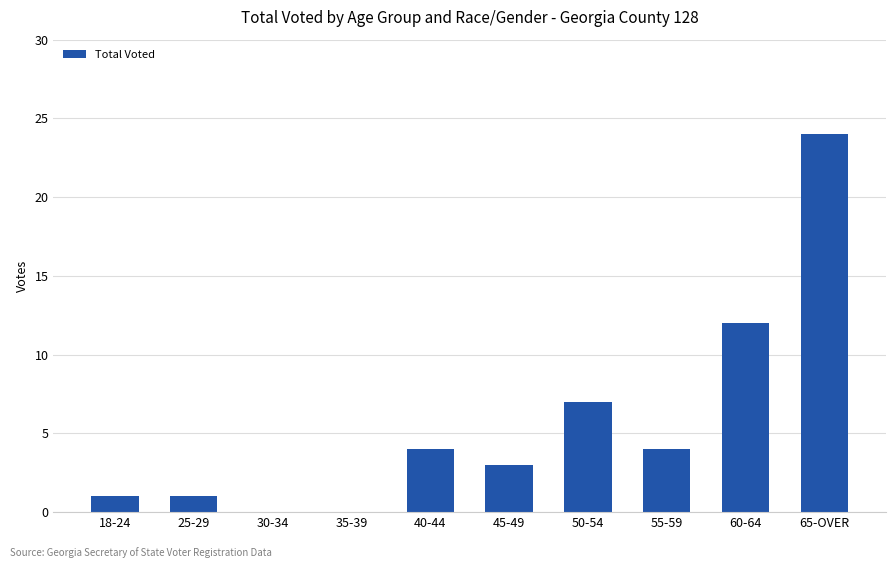

Reading left to right, what are all the values shown in this chart?

18-24=1	25-29=1	30-34=0	35-39=0	40-44=4	45-49=3	50-54=7	55-59=4	60-64=12	65-OVER=24